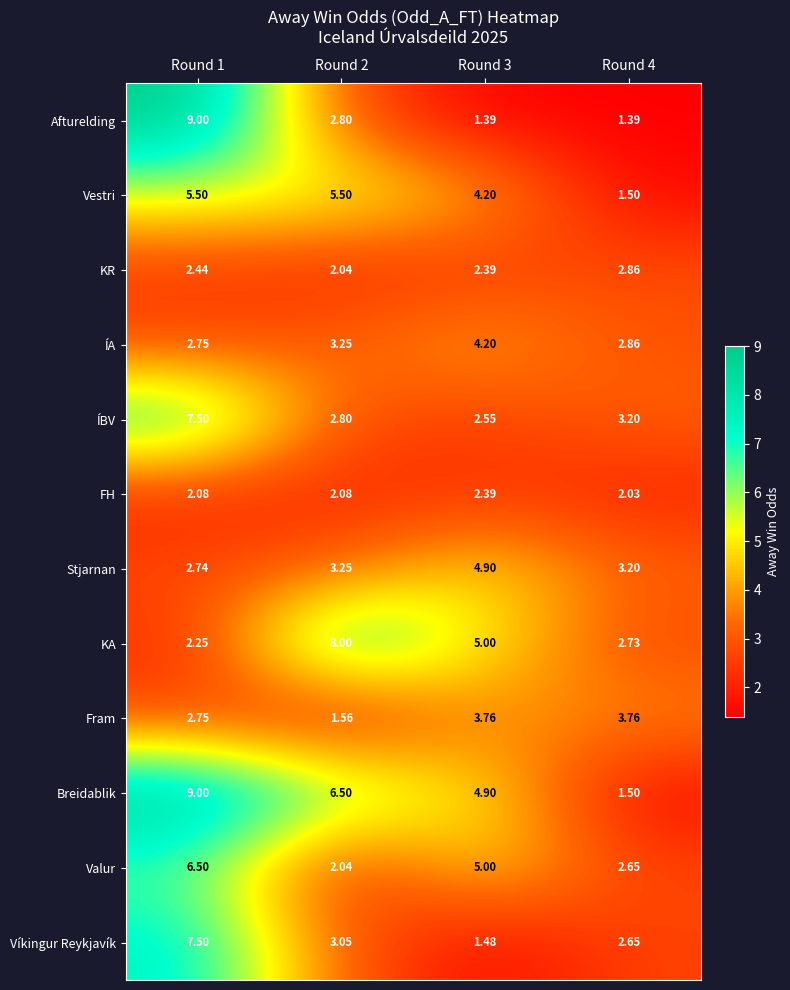

Is the value of KA at Round 3 greater than the value of KR at Round 1?

Yes